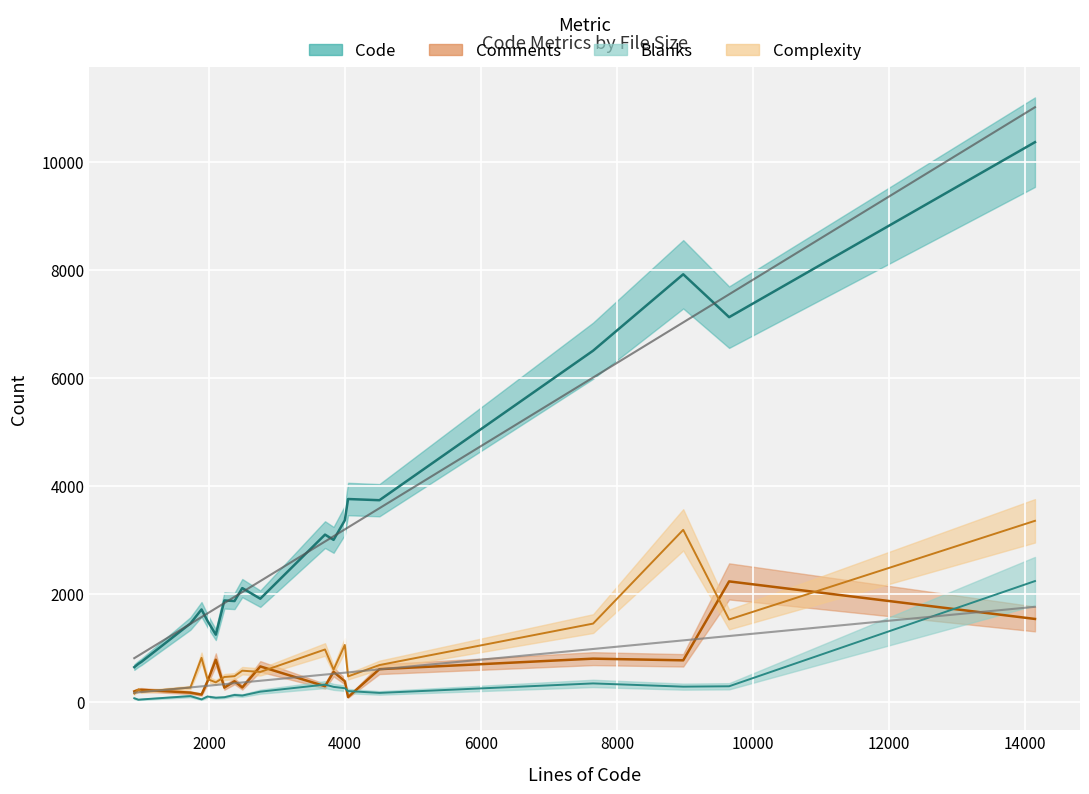

Reading left to right, transcribe all the data shown in this chart.

Lines: 960	9647	3995	2752	3830	4043	3704	2224	4504	2487	14145	1004	8972	2098	1974	1724	2373	899	7647	1888
Code: 704	7129	3363	1910	3001	3758	3098	1878	3736	2107	10373	740	7924	1243	1504	1450	1867	642	6508	1711
Comments: 218	2231	381	655	553	87	288	262	604	265	1535	221	768	780	373	169	380	192	799	133
Blanks: 38	287	251	187	276	198	318	84	164	115	2237	43	280	75	97	105	126	65	340	44
Complexity: 227	1525	1053	553	595	470	969	459	680	576	3354	186	3187	360	420	263	474	151	1449	814